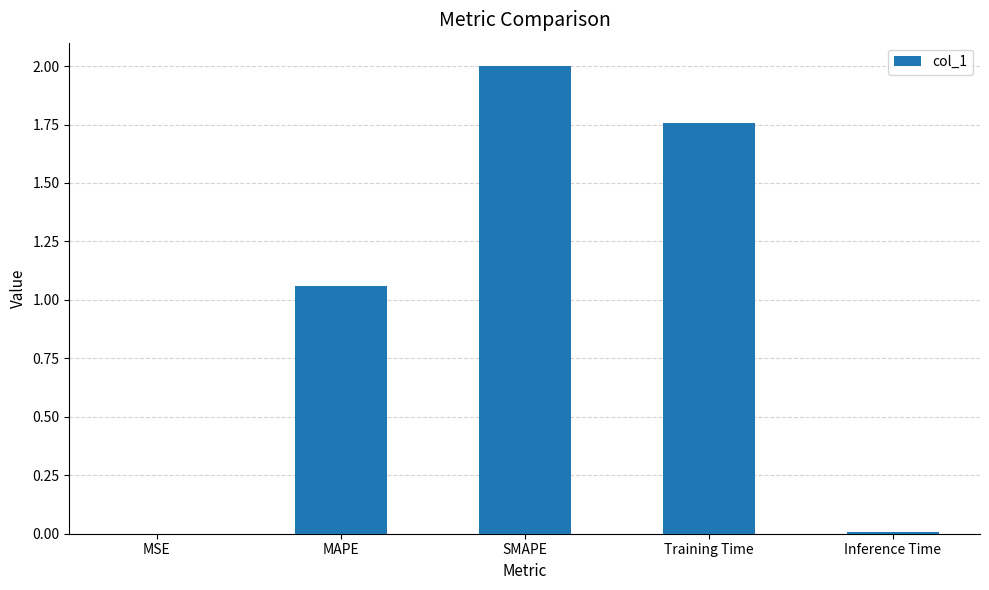

The chart shows a value of 0.6 at Training Time. True or false?

False